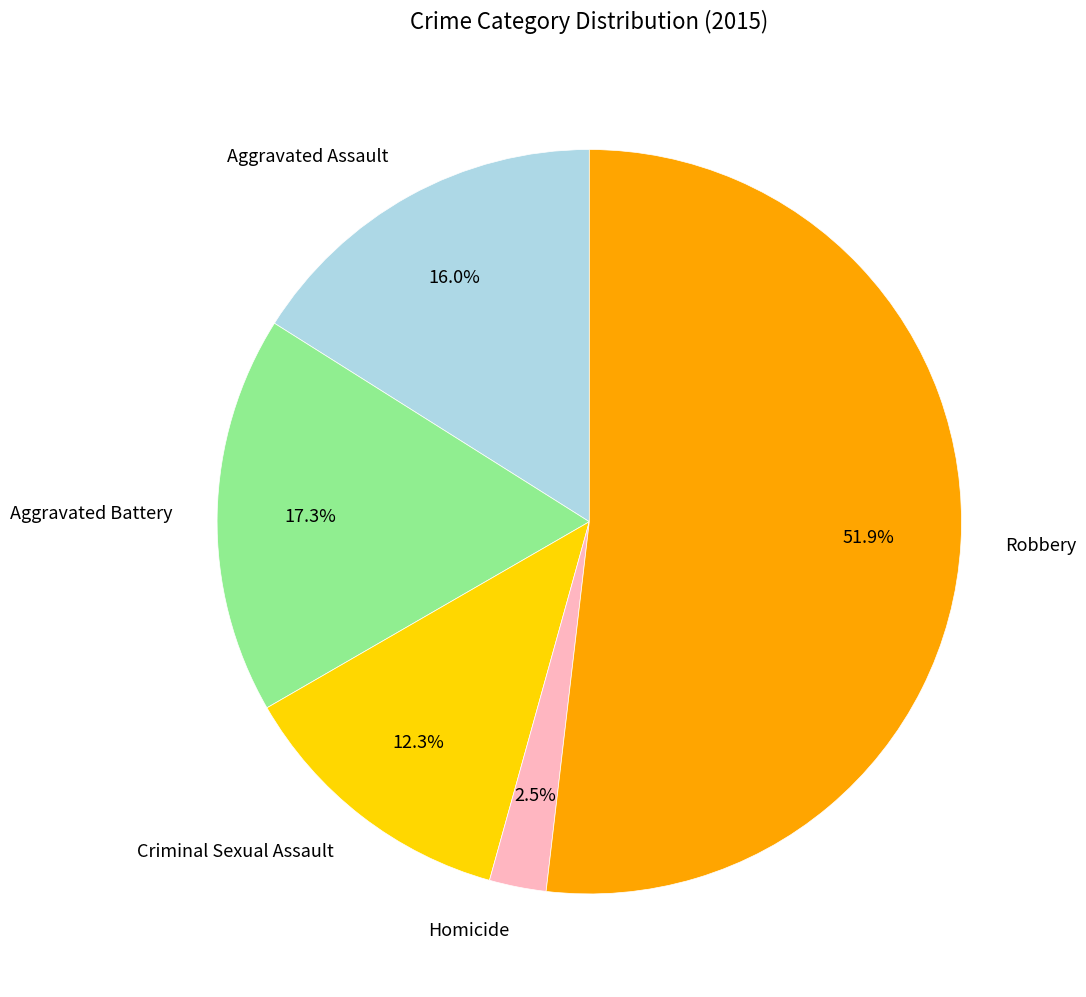

True or false: Aggravated Battery accounts for 10% of the total.

False